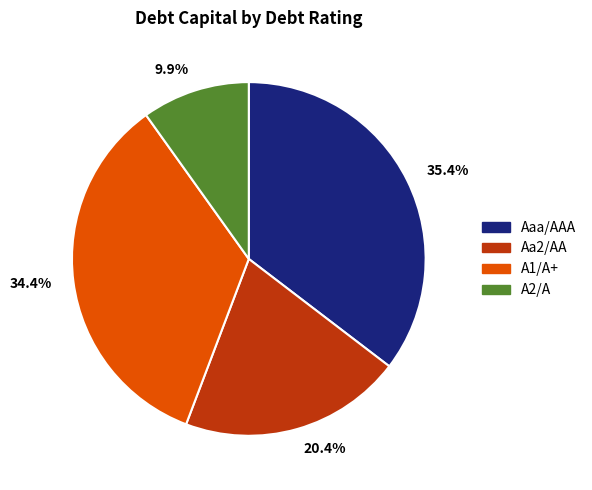

Is there a majority slice in this chart?

No